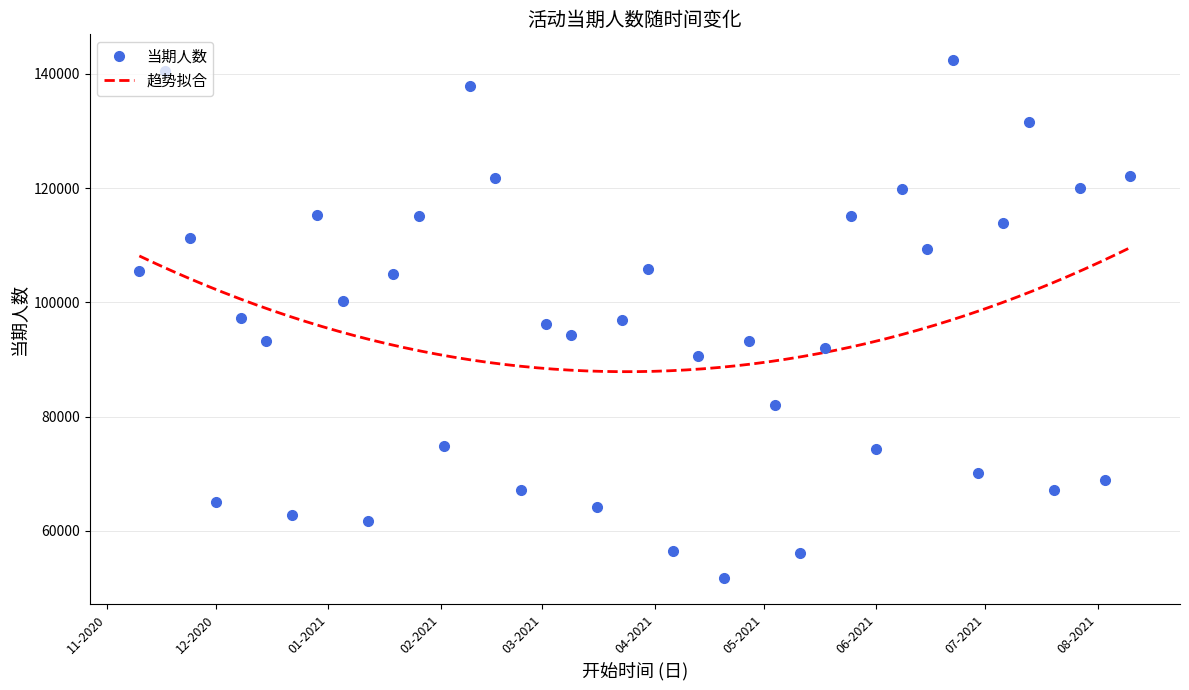

How many lines are shown in the chart?

1